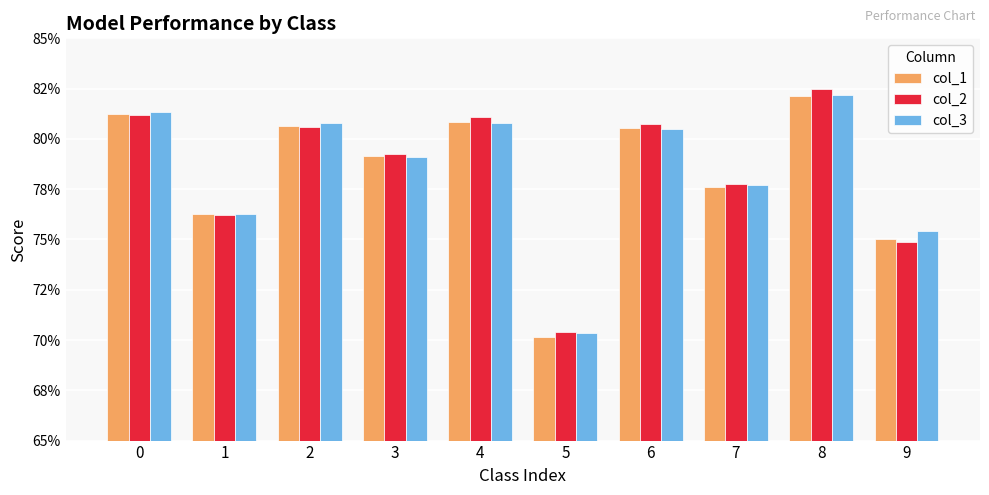

What is the sum of the col_2 values at 7 and 8?

1.6